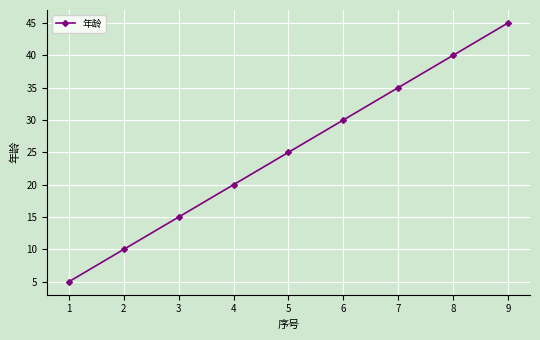

Reading left to right, transcribe all the data shown in this chart.

1=5	2=10	3=15	4=20	5=25	6=30	7=35	8=40	9=45